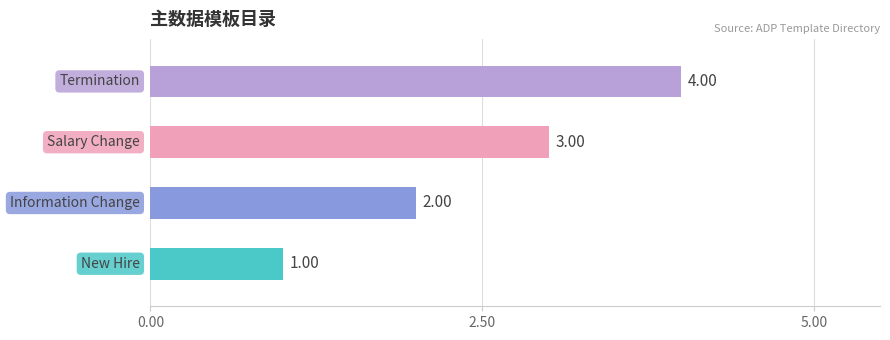

Are the bars horizontal?

Yes